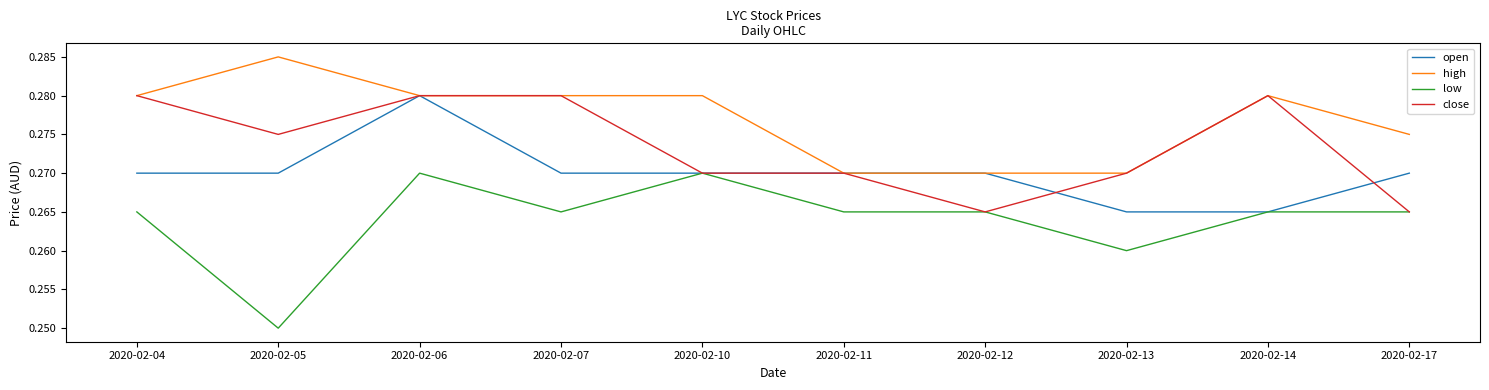

Which label corresponds to the largest value in the chart?

2020-02-05